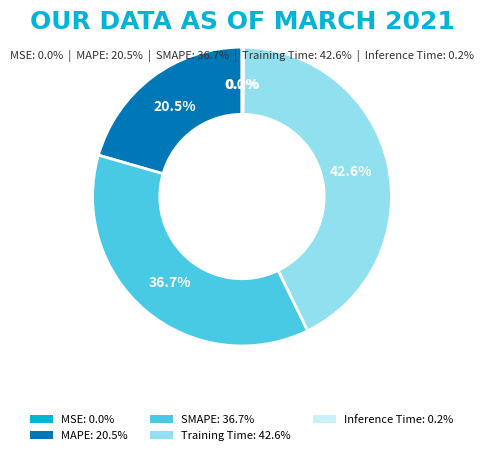

What percentage is NOT represented by SMAPE?

63.3%